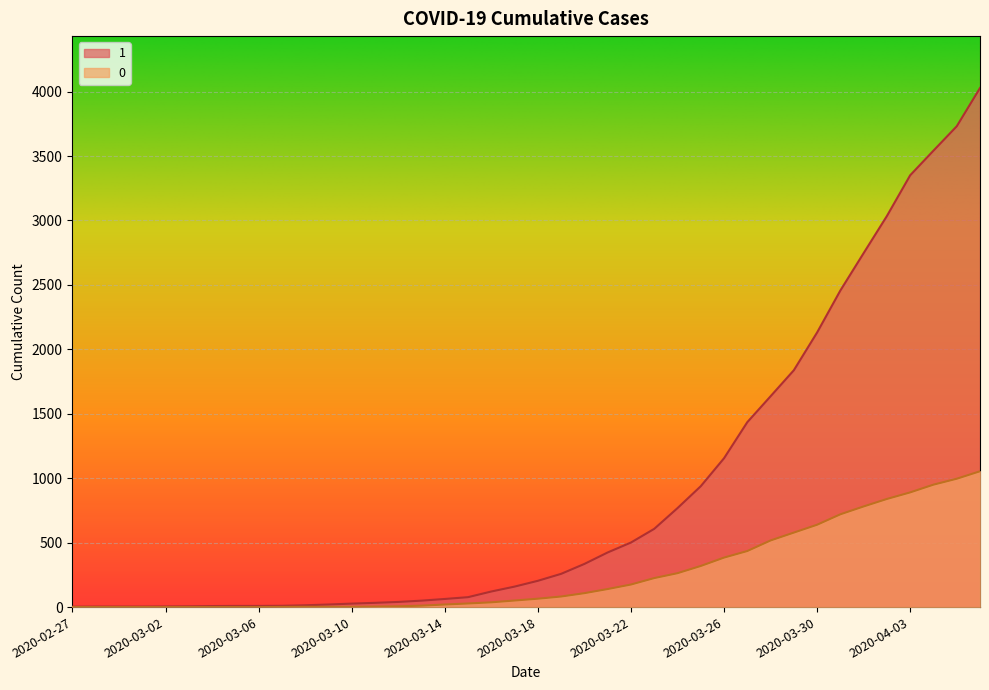

Which series has the largest total across all categories?

1